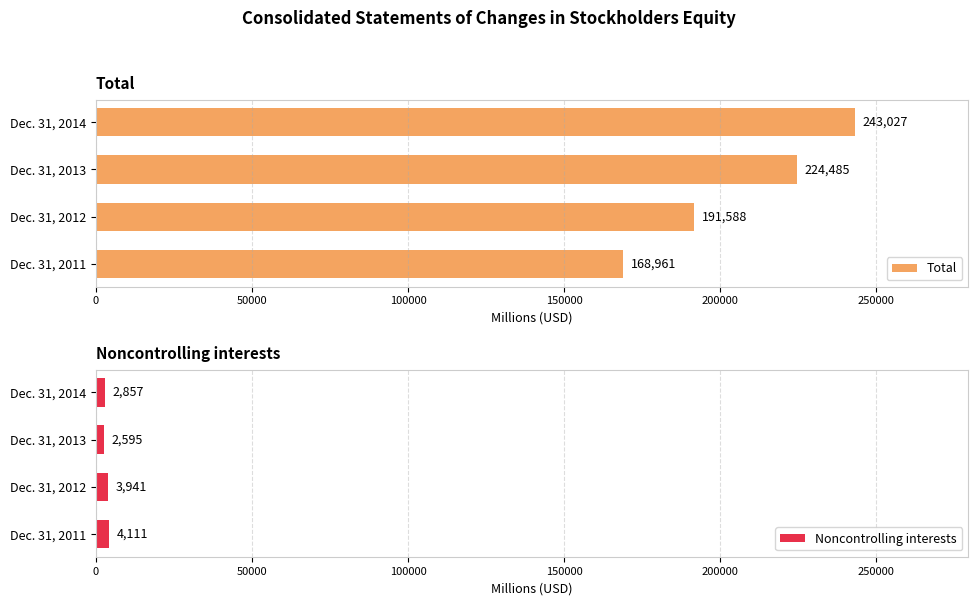

List the labels in order of Noncontrolling interests value, smallest first.

Dec. 31, 2013, Dec. 31, 2014, Dec. 31, 2012, Dec. 31, 2011